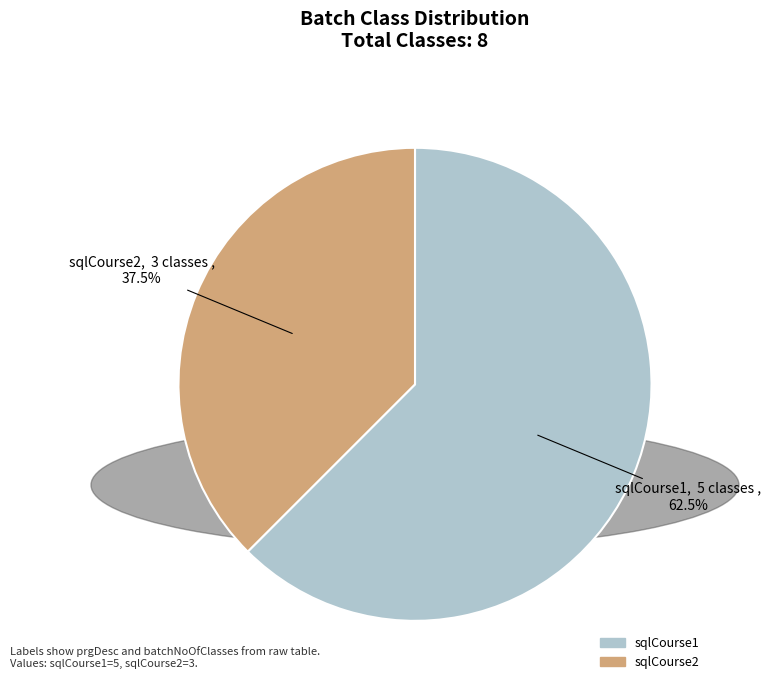

What is the ratio of the value at sqlCourse2 to the value at sqlCourse1?

0.6